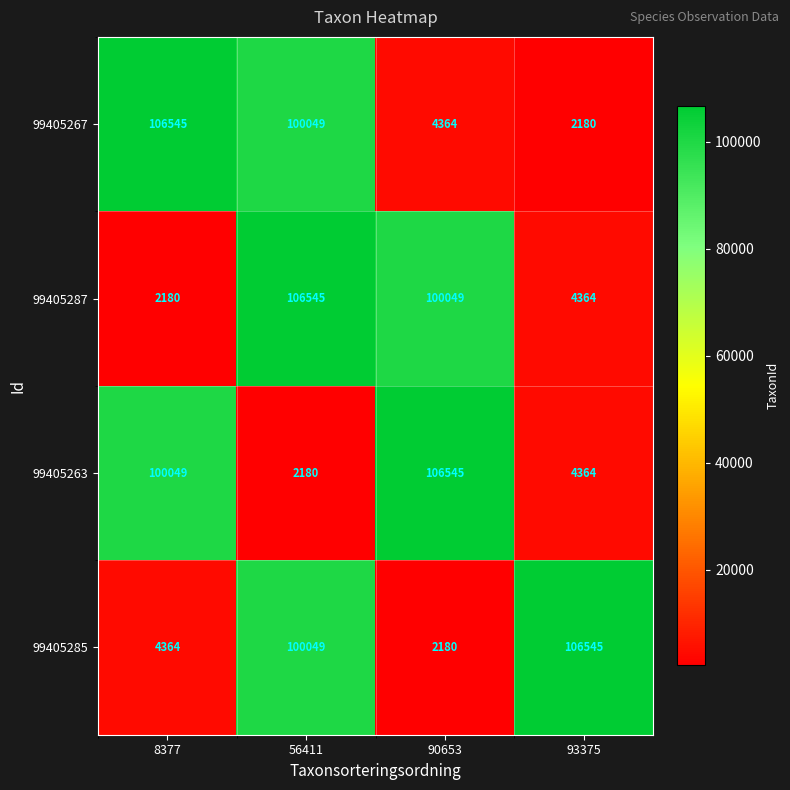

At which category is the sum across all series the highest?

56411